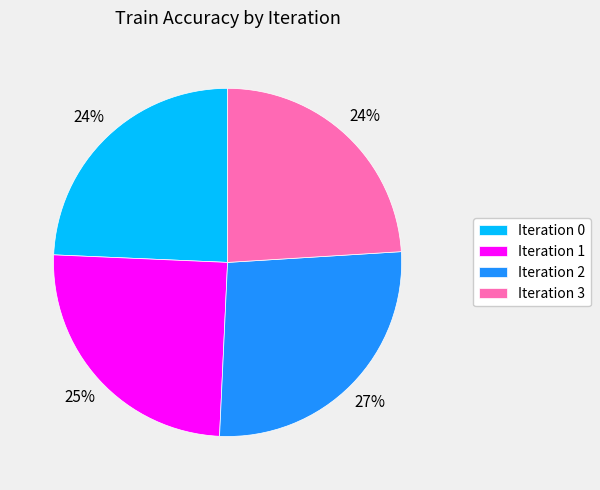

To the nearest percent, what is the average slice percentage?

25%